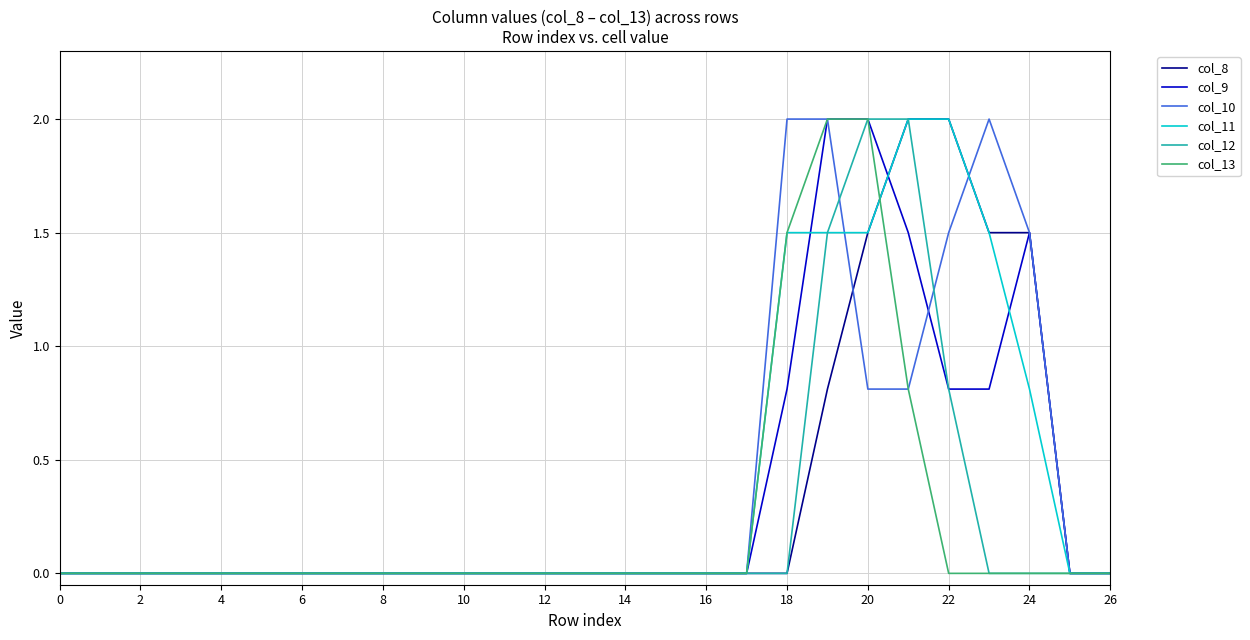

Which series has the largest total across all categories?

col_11